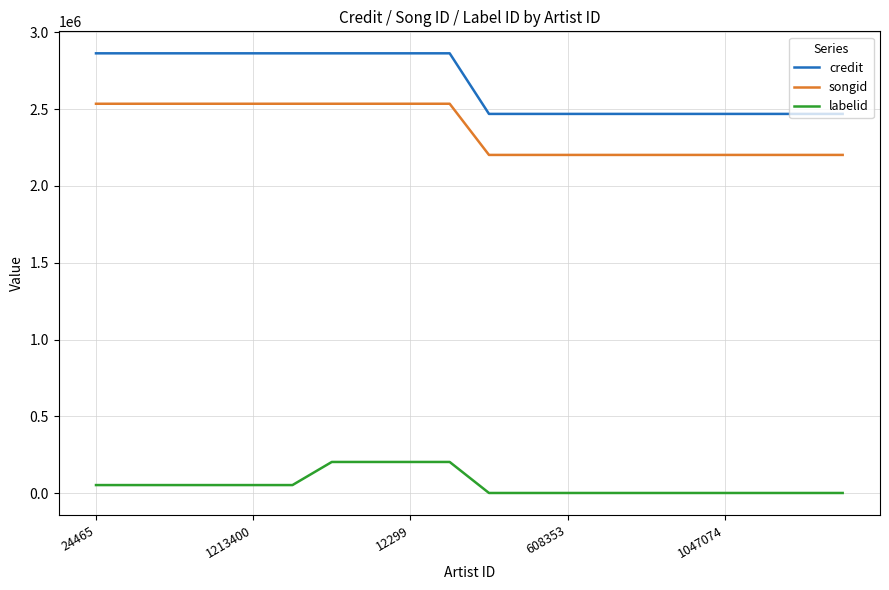

At how many categories does at least one series exceed 1322906?

20